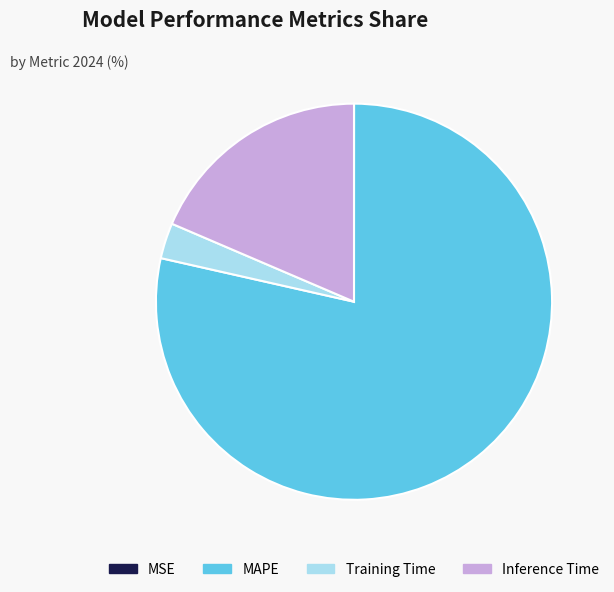

Which slice is the largest?

MAPE